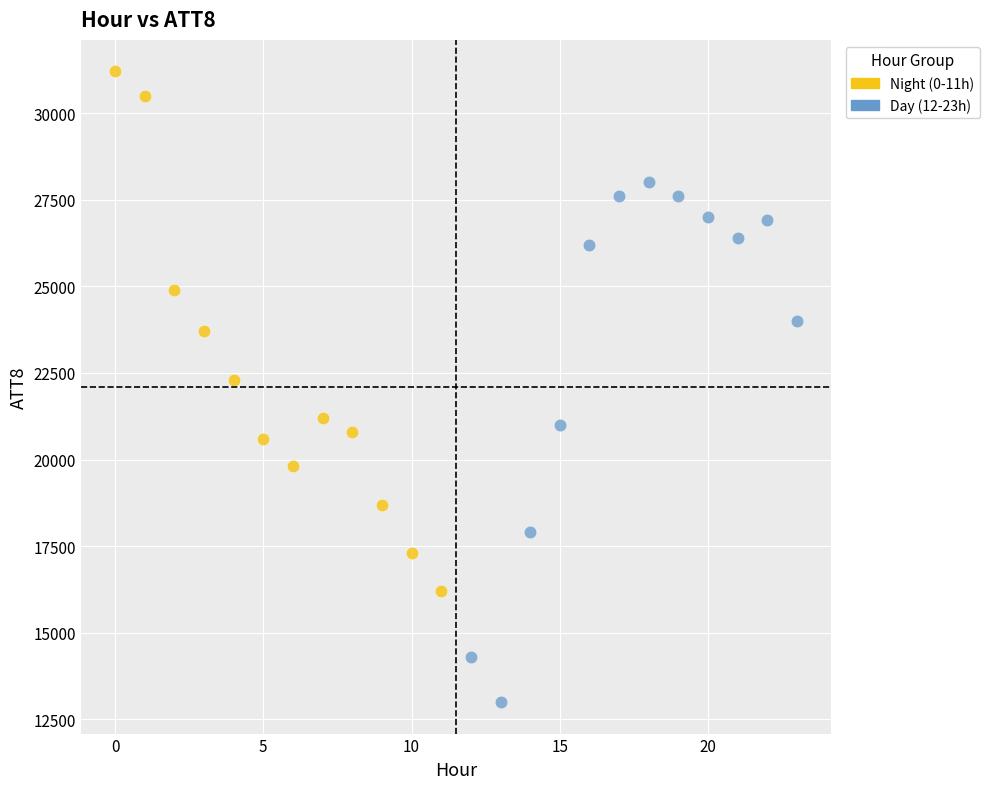

Which series contains the lowest Y value?

Day (12-23h)